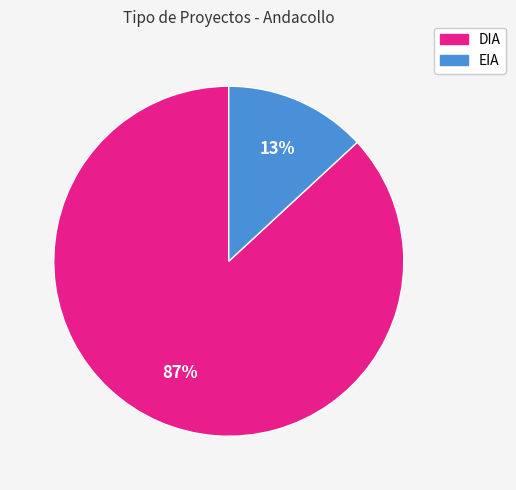

Combined, do EIA and DIA account for over 50%?

Yes